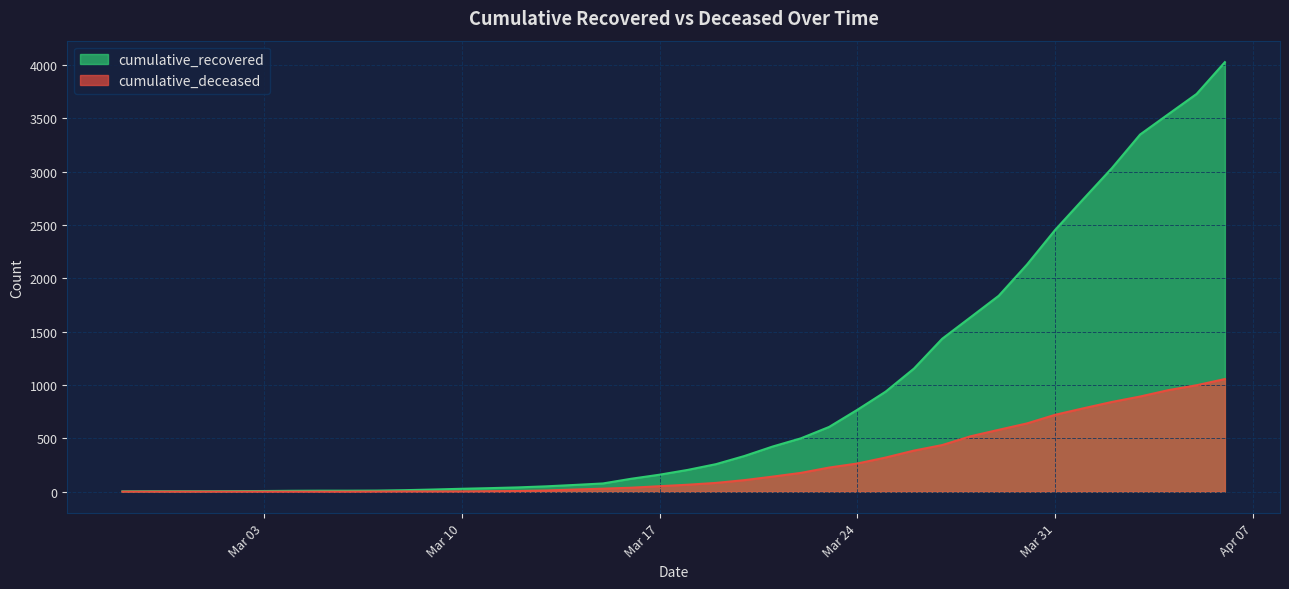

True or false: cumulative_deceased and cumulative_recovered cross at least once.

False